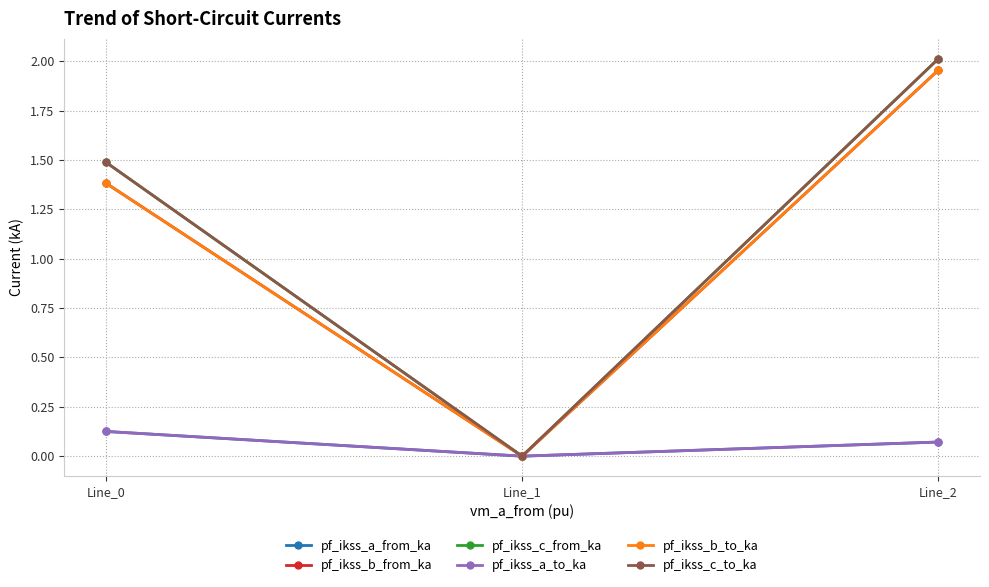

Does the chart have visible grid lines?

Yes